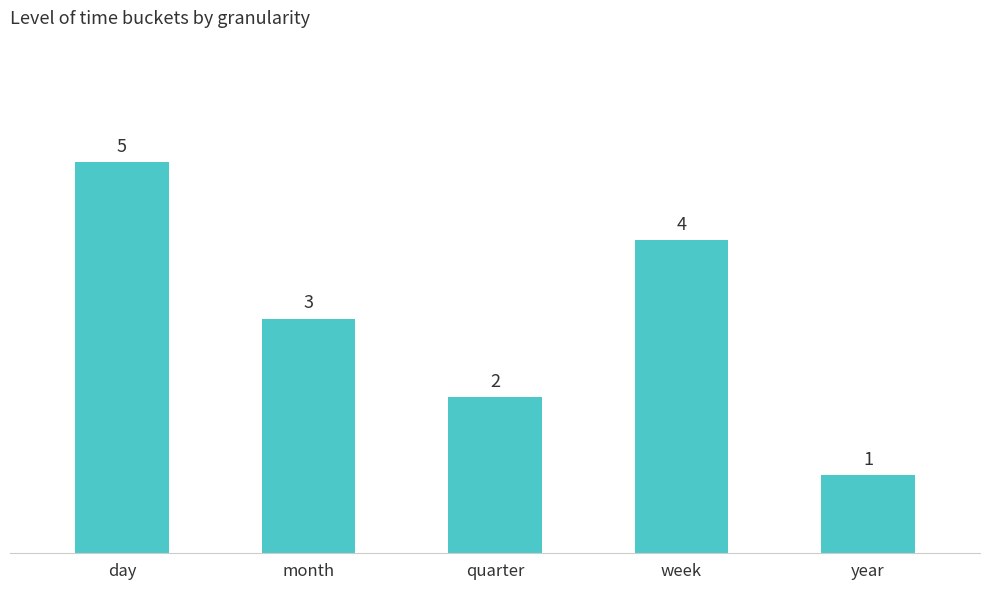

Which label corresponds to the smallest value in the chart?

year